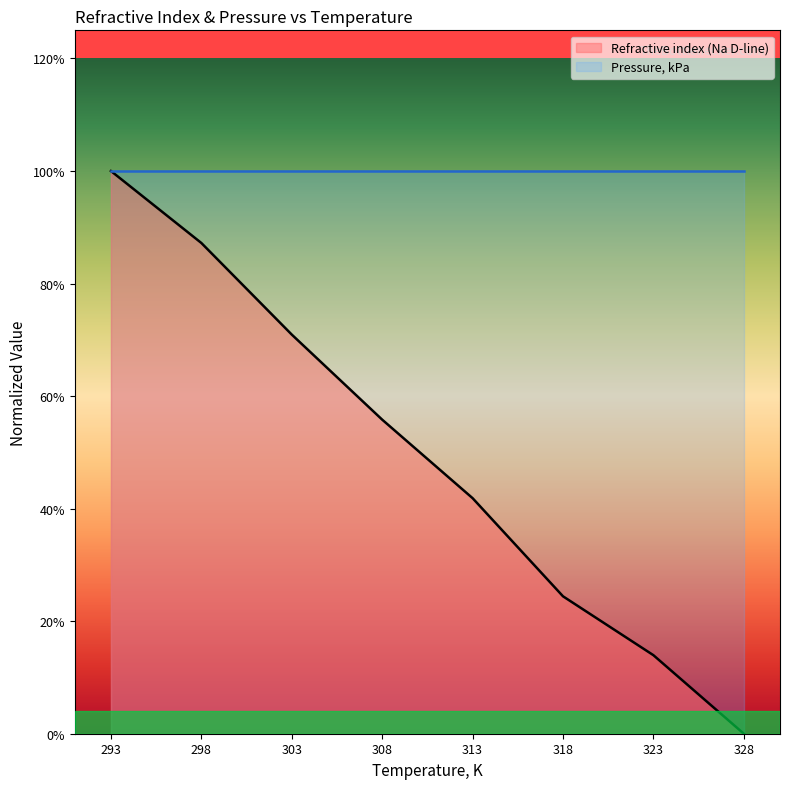

What is the sum of the Refractive index (Na D-line) values at 323 and 313?

0.6